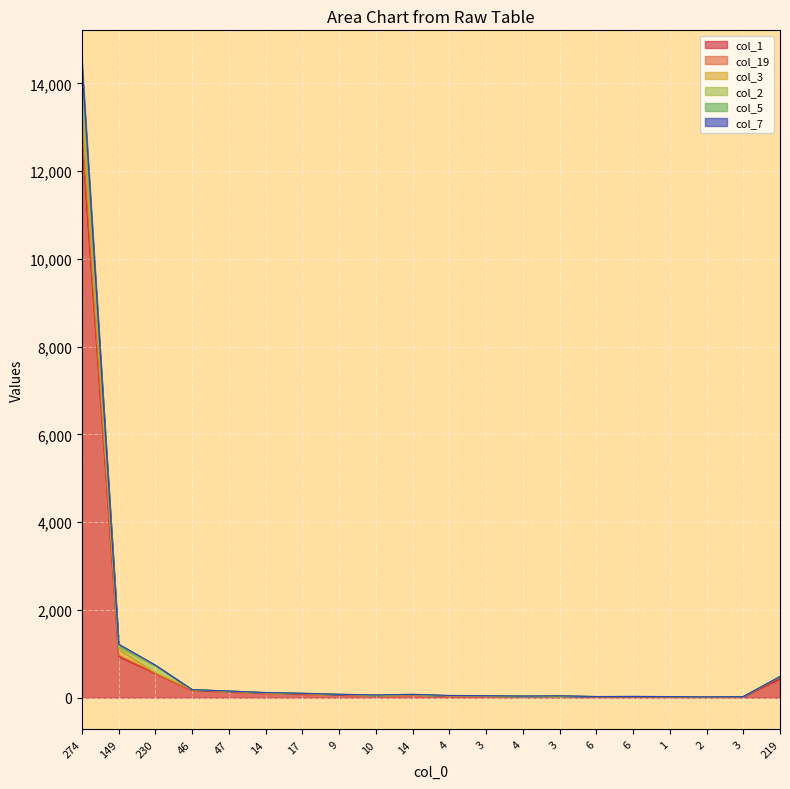

At which category does col_5 reach its first local valley?

10